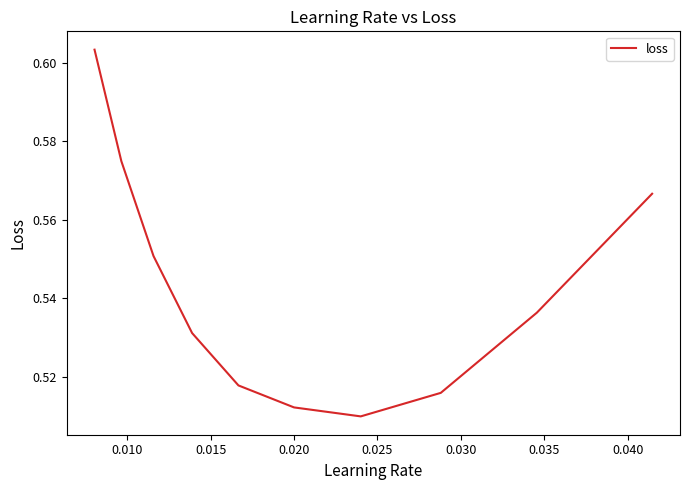

Is this an area chart (filled region under the line)?

No